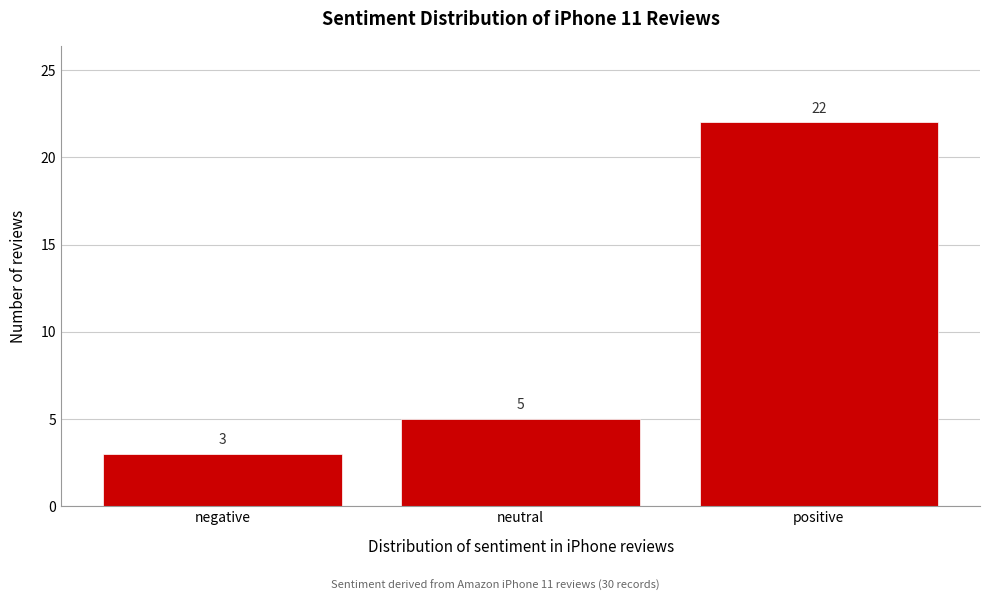

Reading left to right, what are all the values shown in this chart?

negative=3	neutral=5	positive=22